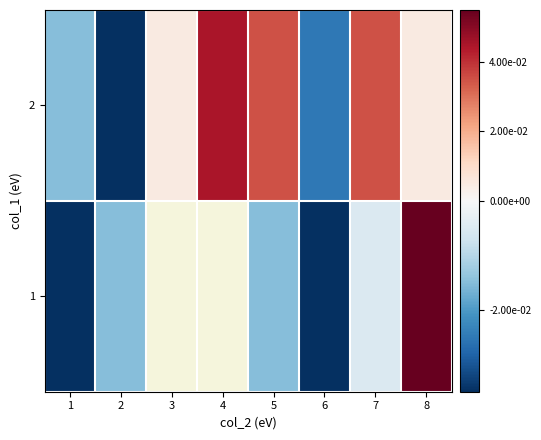

How many values in the 1 series are below 0?

5